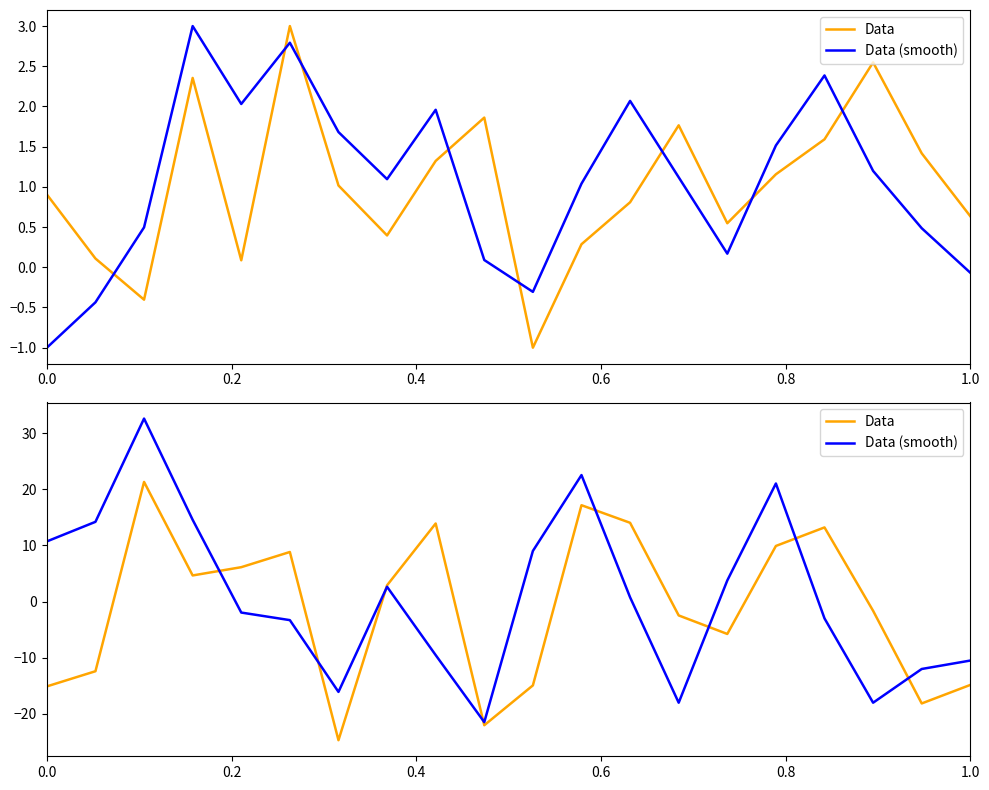

At how many categories does at least one series exceed 19?

3